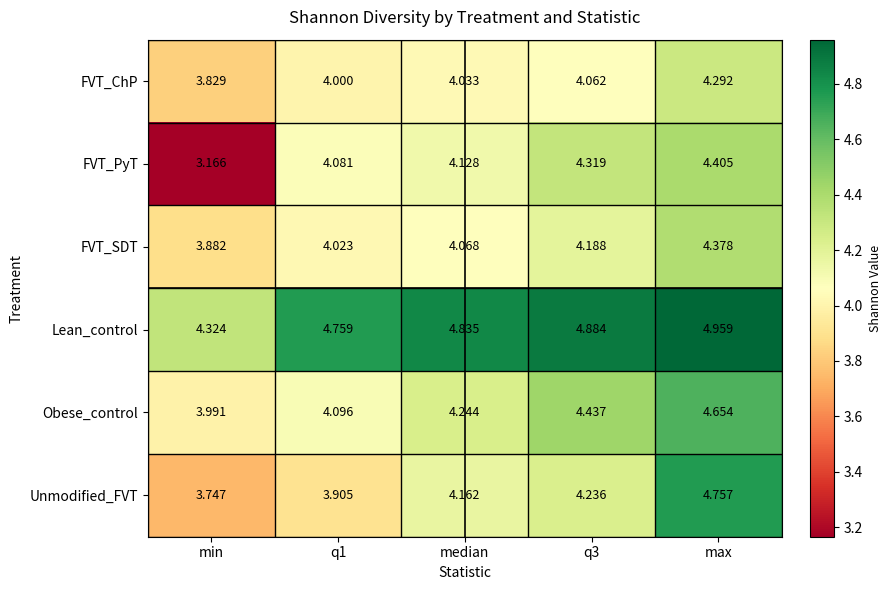

Which series has the largest total across all categories?

Lean_control